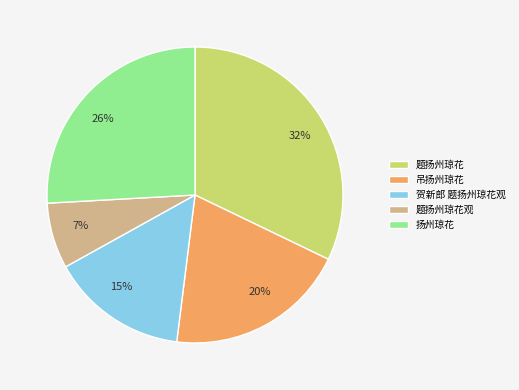

Is there any slice that represents more than half of the pie?

No